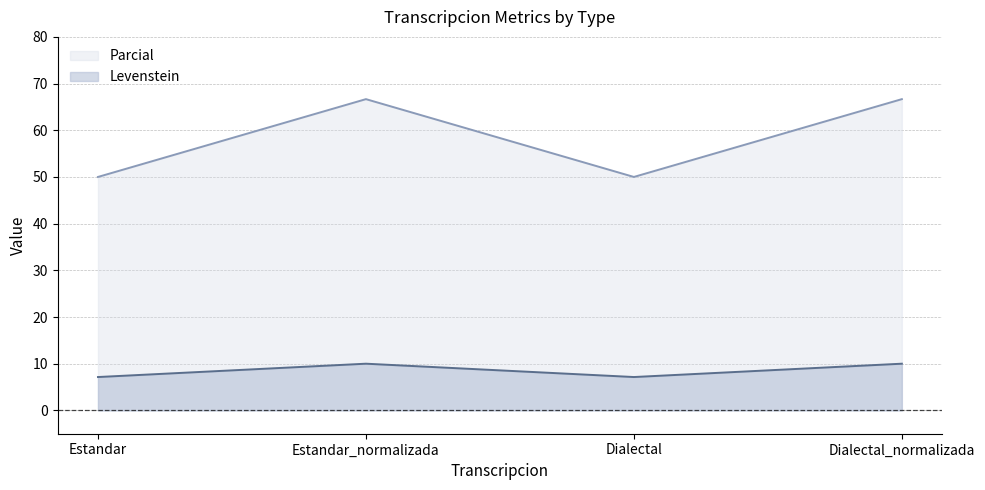

What position from the left is Dialectal?

3